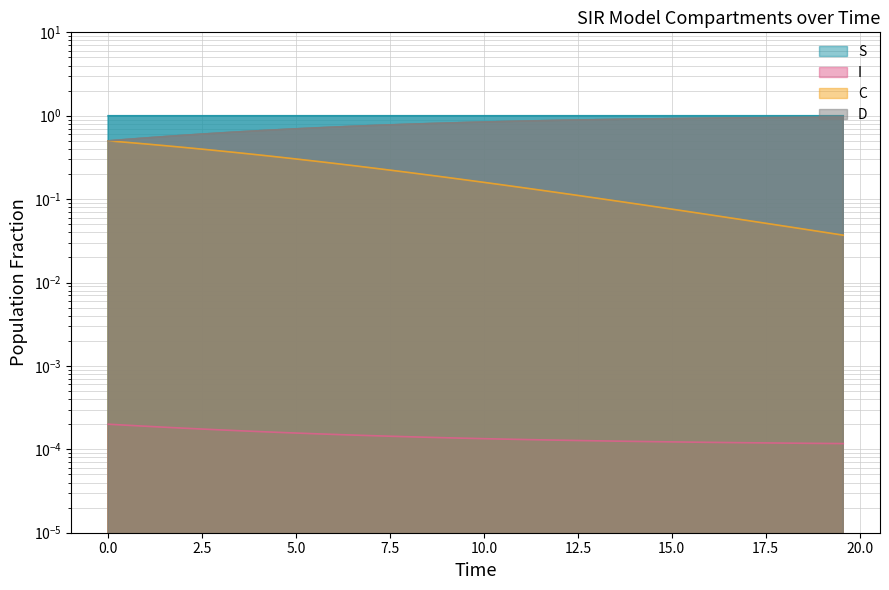

True or false: D and I intersect in this chart.

False